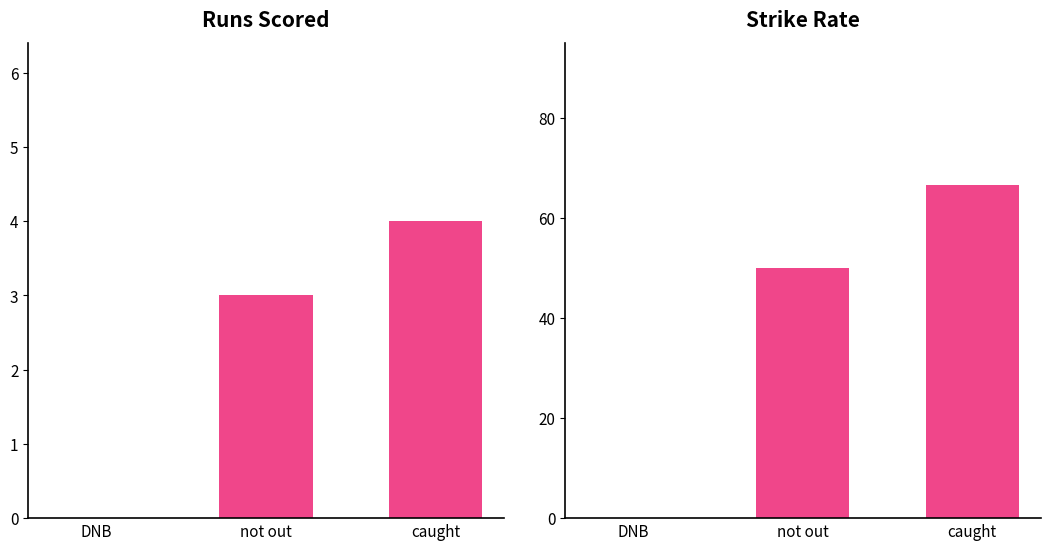

What is the label of the 2nd bar from the right?

not out